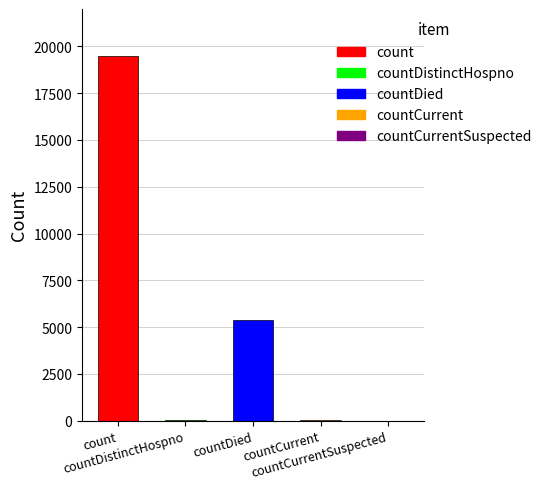

Rank the categories by value from lowest to highest.

countCurrentSuspected, countDistinctHospno, countCurrent, countDied, count